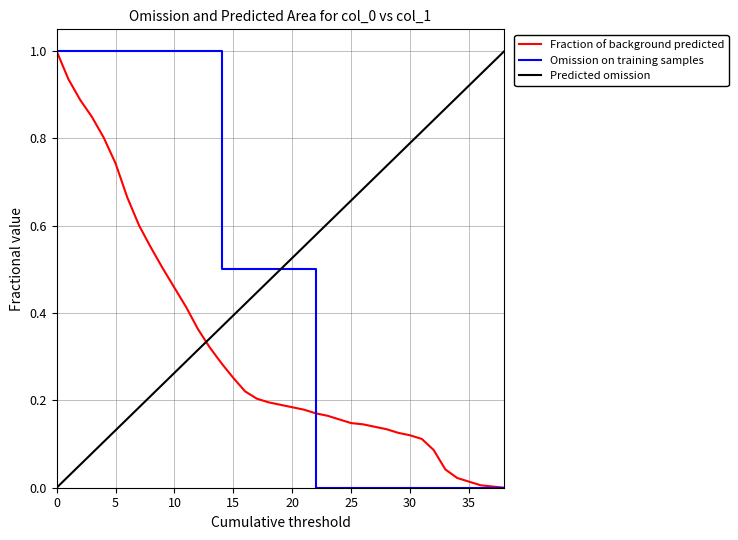

True or false: the data shows 0.2 at 6.

False